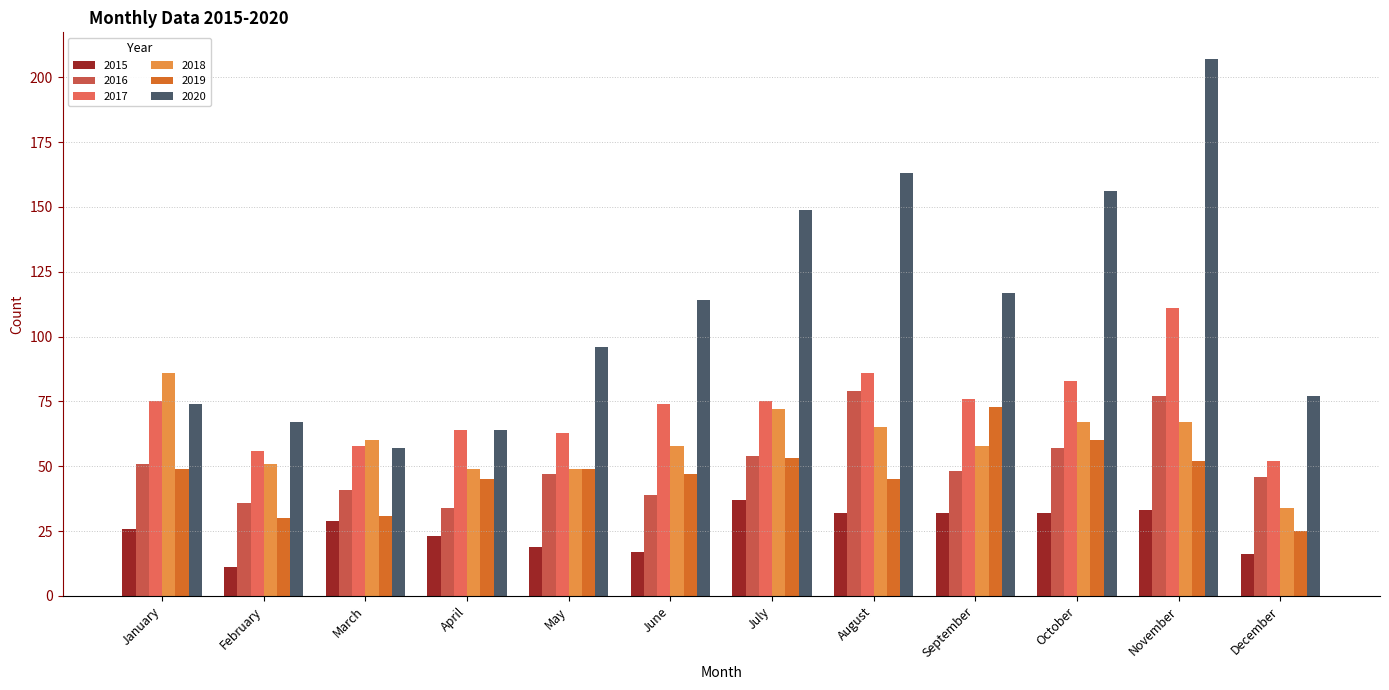

True or false: 2016 has a value of 78 at May.

False